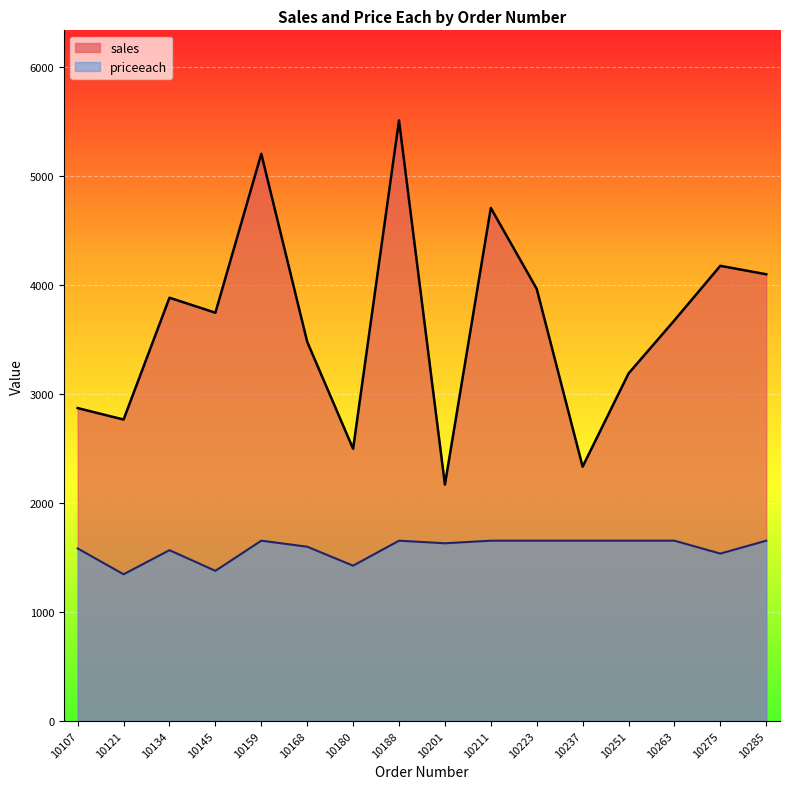

Is the value of sales at 10251 greater than the value of priceeach at 10223?

Yes